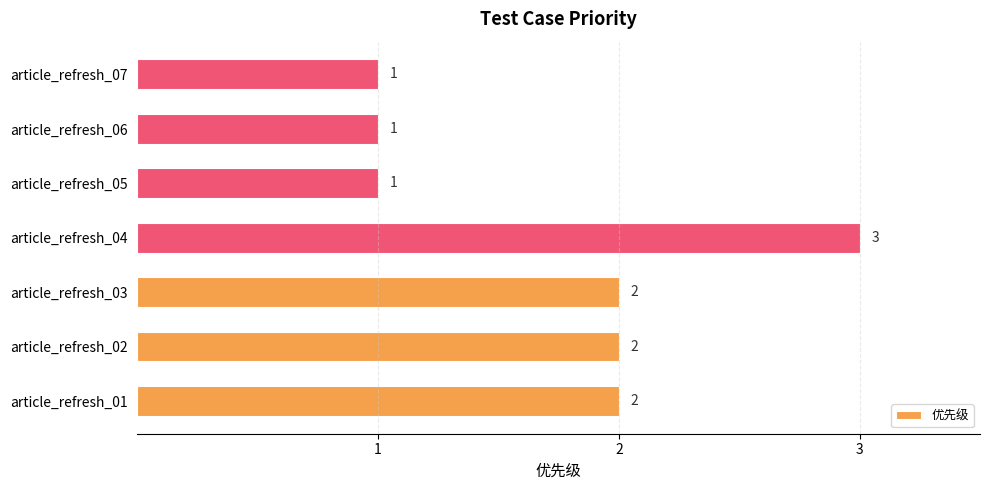

How many data points does each series have?

7